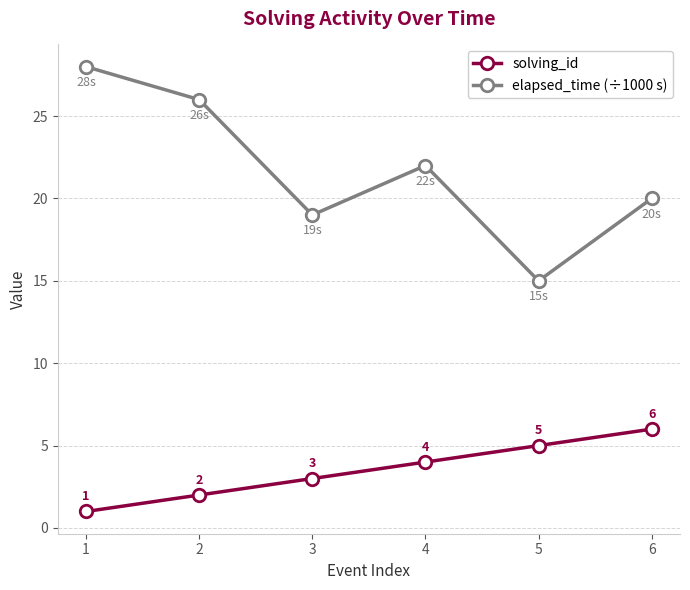

What is the difference between the maximum and second lowest values in the elapsed_time (÷1000 s) series?

9